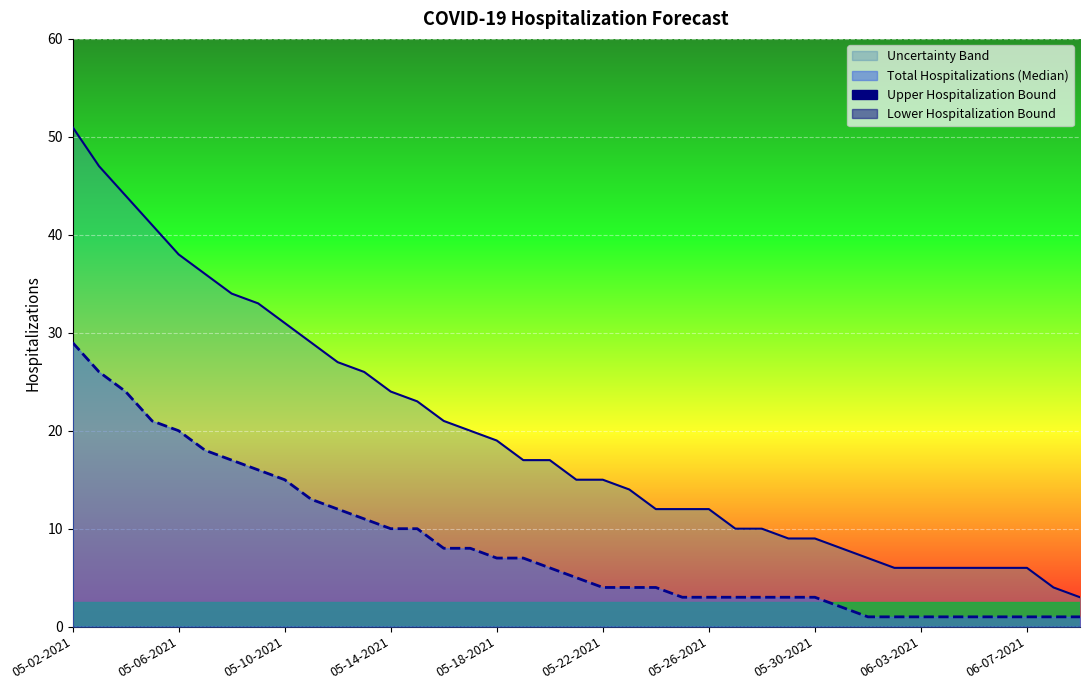

True or false: Lower Hospitalization Bound and Upper Hospitalization Bound cross at least once.

False